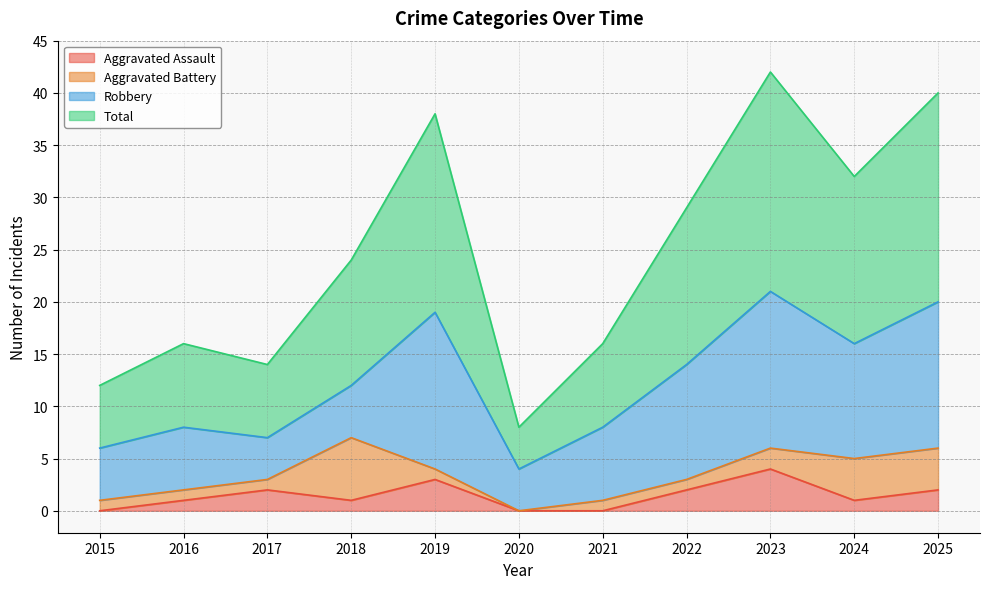

At which label does Total reach its peak?

2023